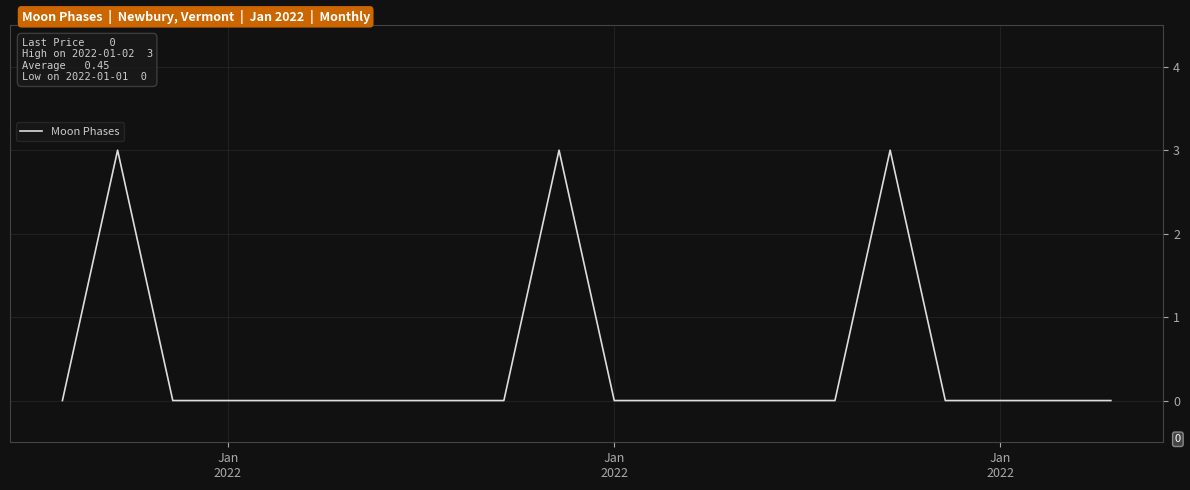

What is the maximum value shown in the chart?

3